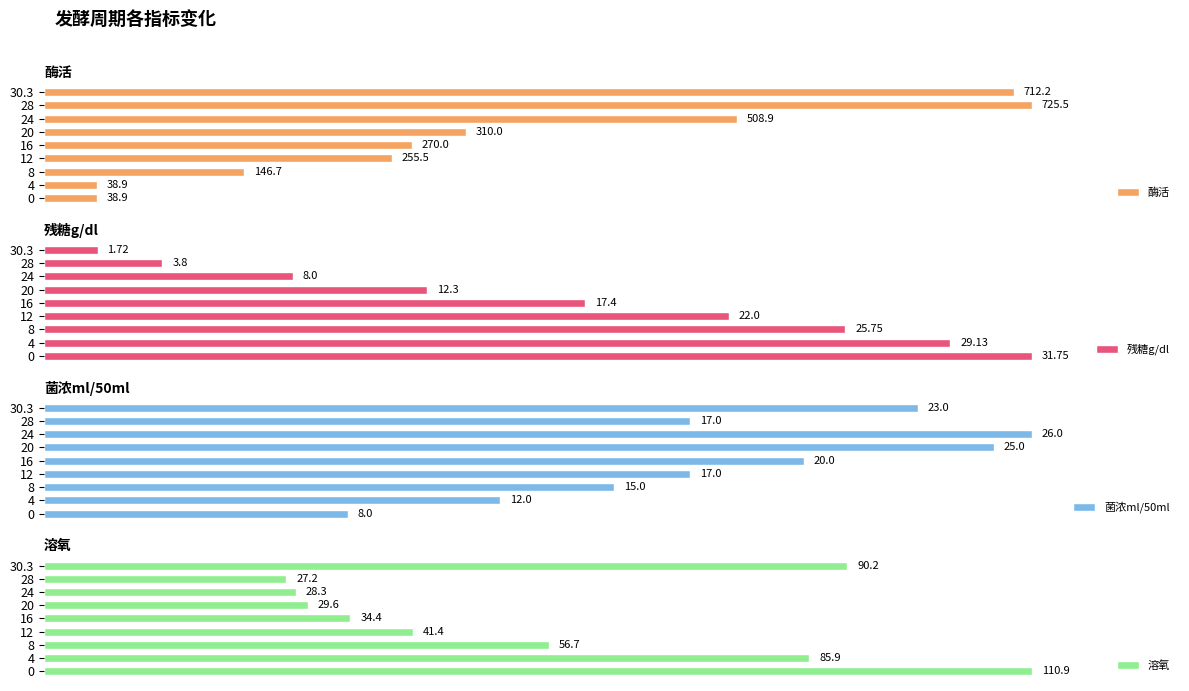

The value of 残糖g/dl at 20 is 147.5. True or false?

False